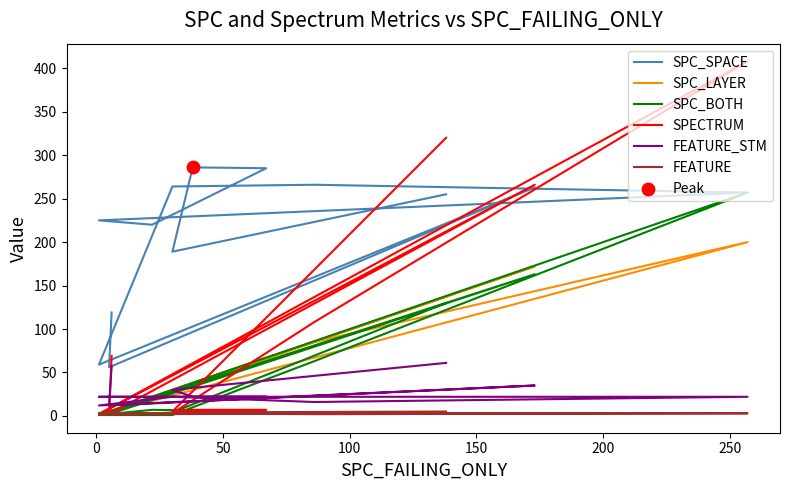

Which series has the largest Y range (max minus min)?

SPECTRUM